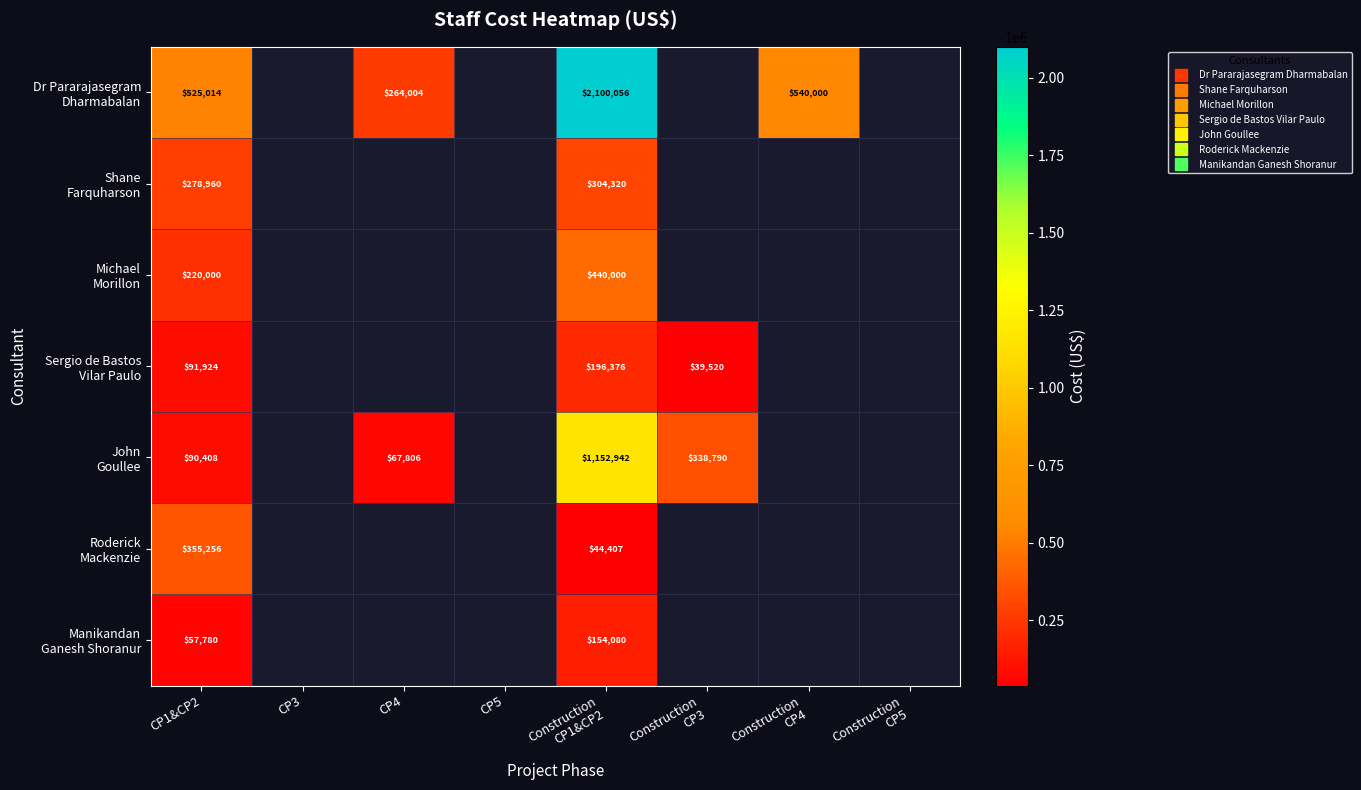

Which series has the widest spread of values?

Dr Pararajasegram Dharmabalan